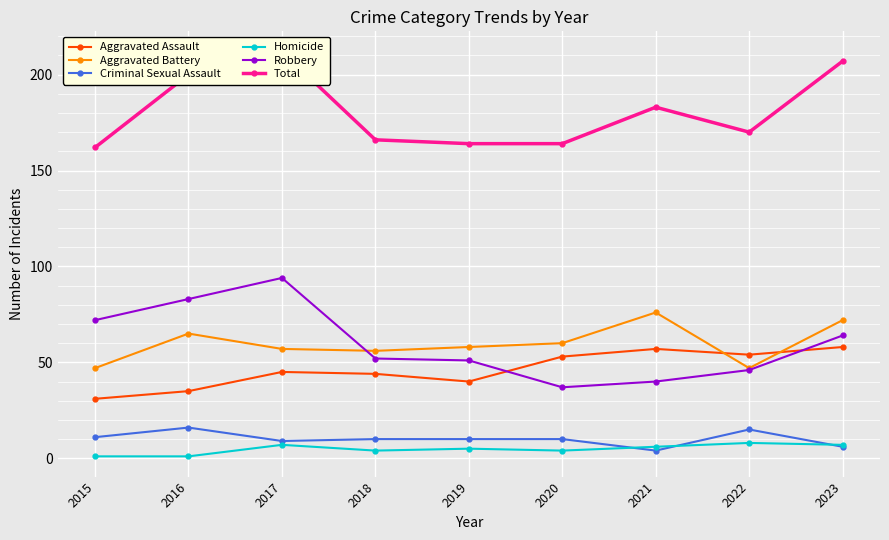

What is the minimum value for Total?

162